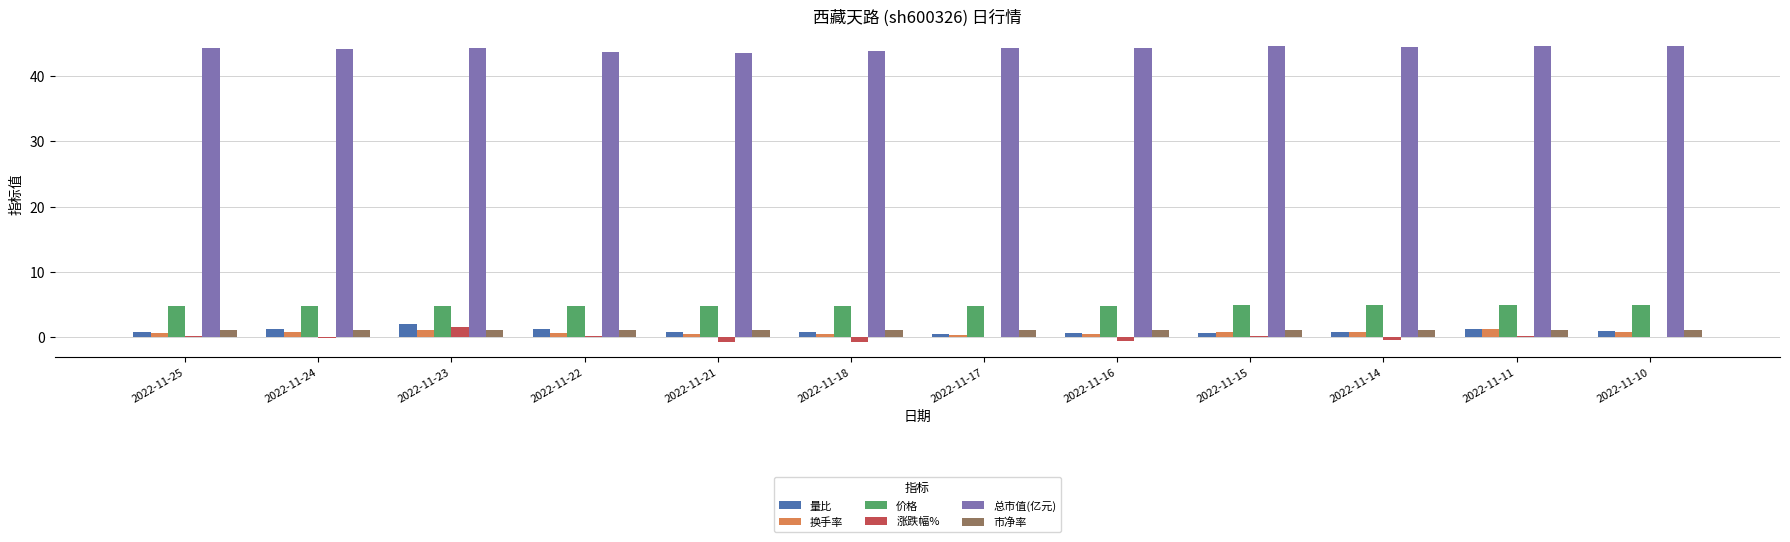

Count the 价格 values in the range 4 to 5.

12